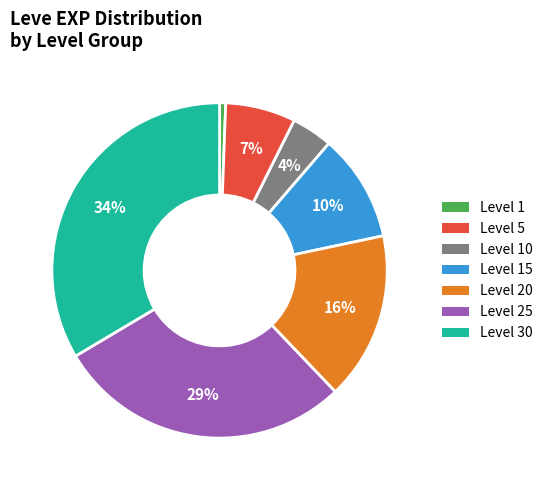

Is there a majority slice in this chart?

No